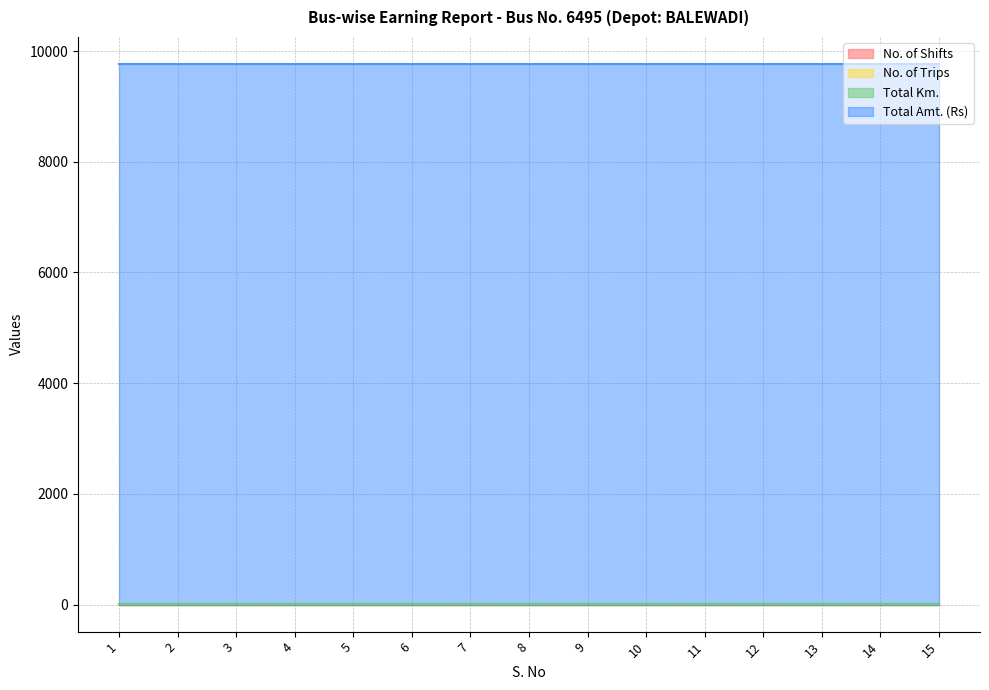

True or false: No. of Shifts has a value of 4 at 2.

False